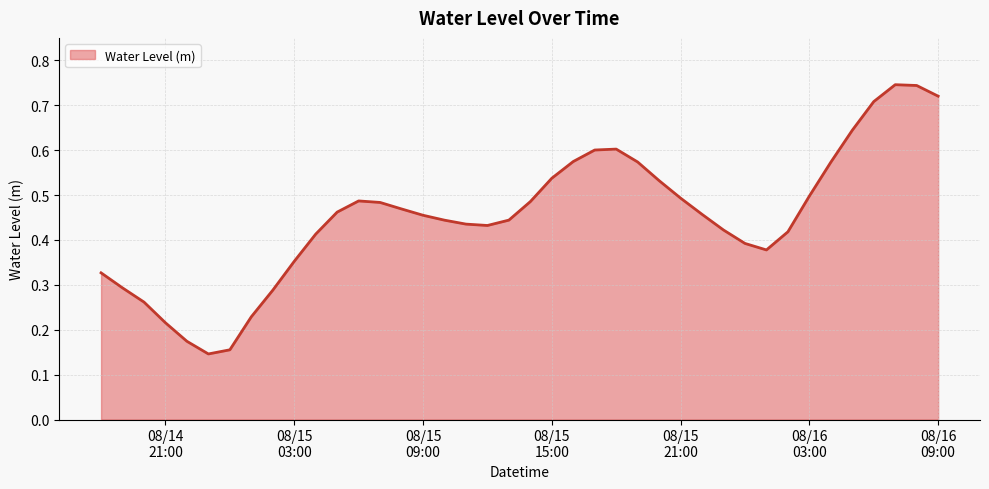

How many lines are shown in the chart?

1